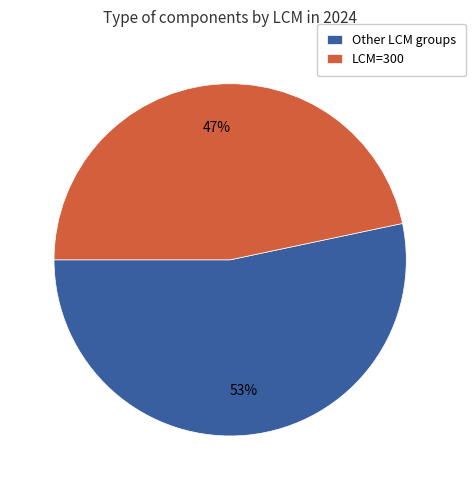

Between LCM=300 and Other LCM groups, which is larger?

Other LCM groups